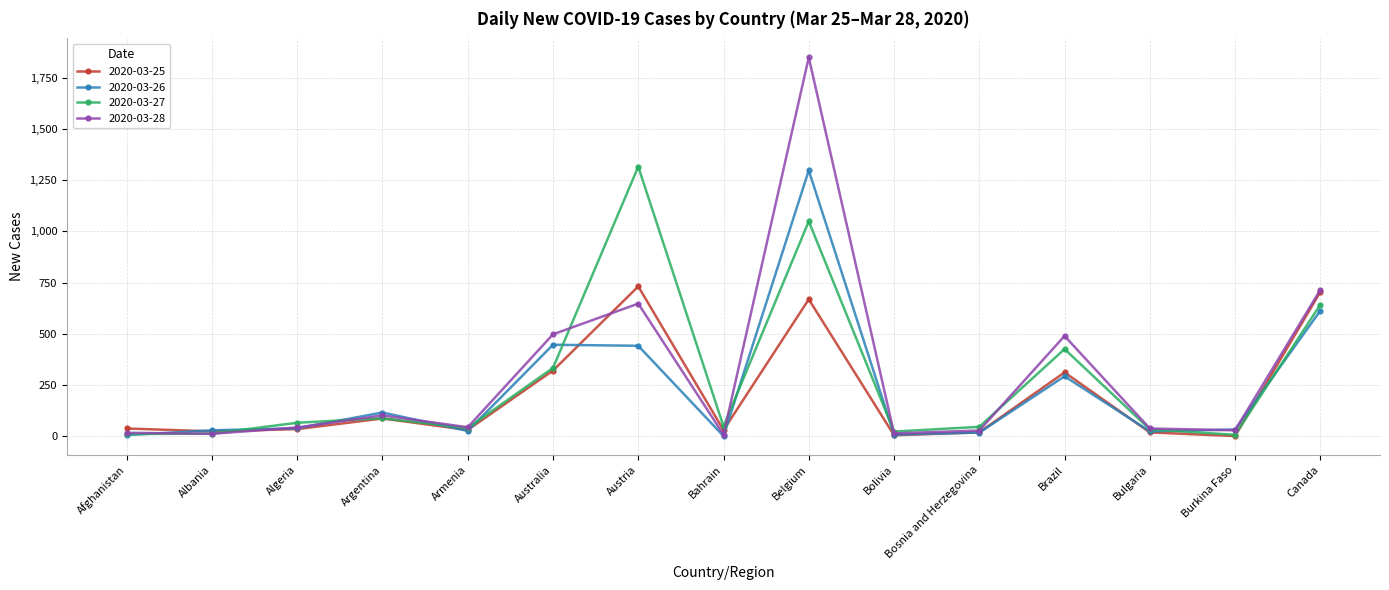

The value of 2020-03-28 at Belgium is 828. True or false?

False